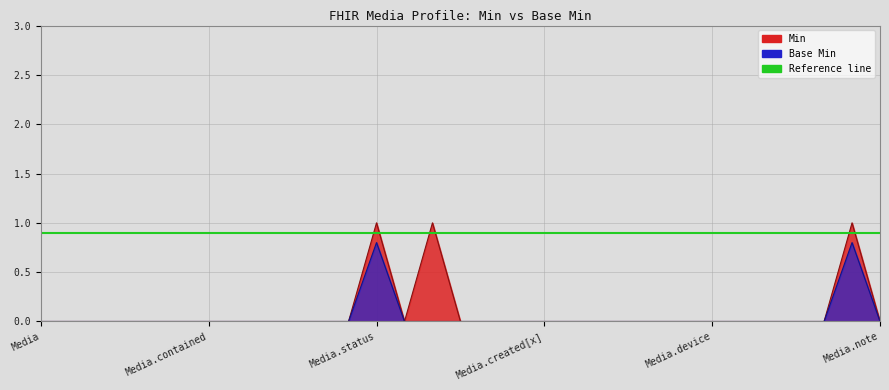

True or false: Min has more than 1 interior local peaks.

True